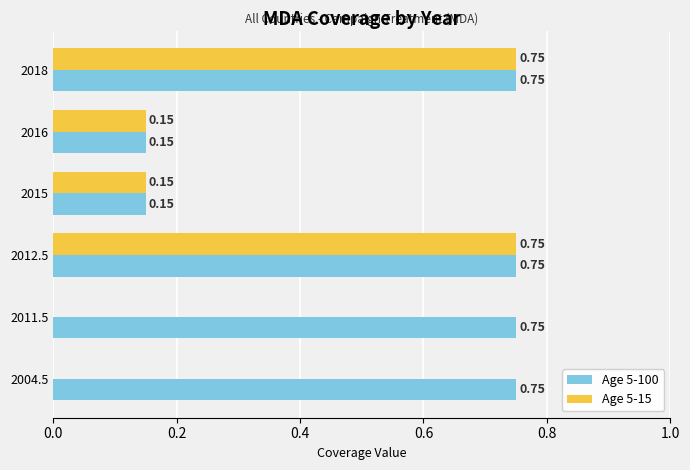

Is the value of Age 5-100 at 2011.5 greater than the value of Age 5-15 at 2011.5?

Yes